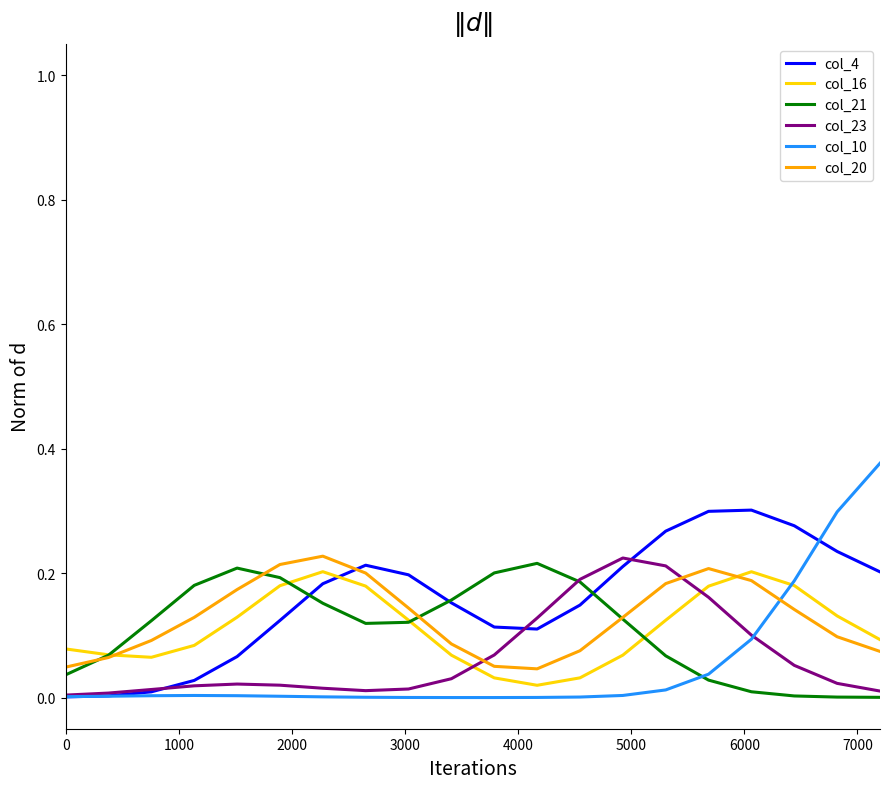

True or false: col_21 and col_16 cross at least once.

True